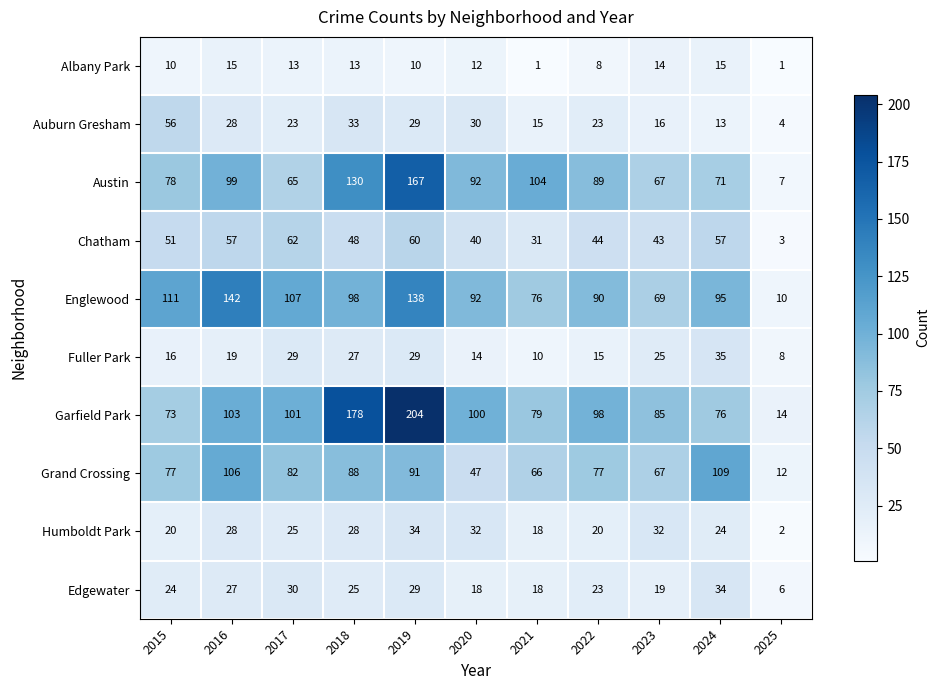

At how many categories does at least one series exceed 7?

11